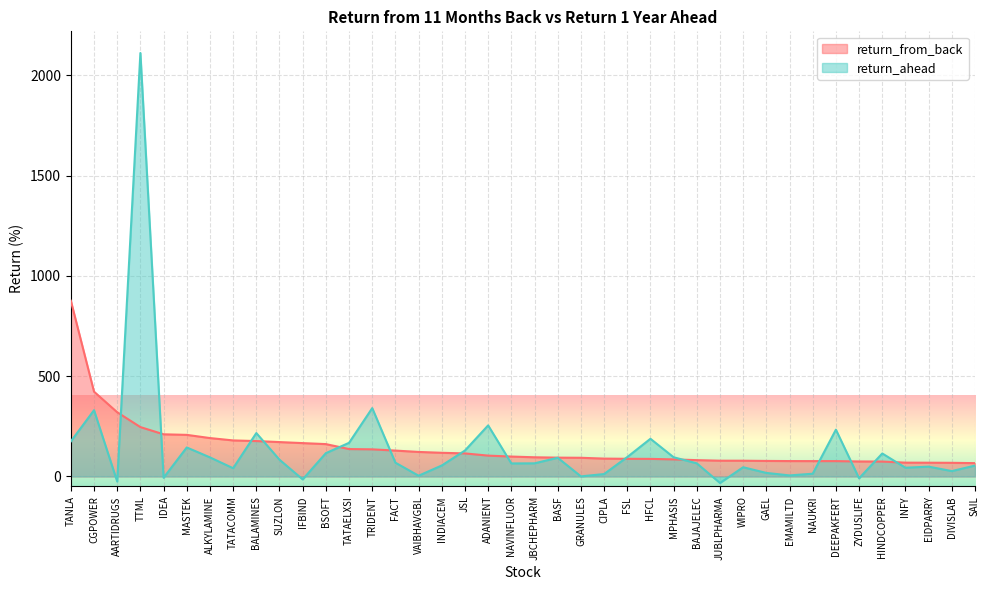

At which category does the chart reach its peak across all series?

TTML